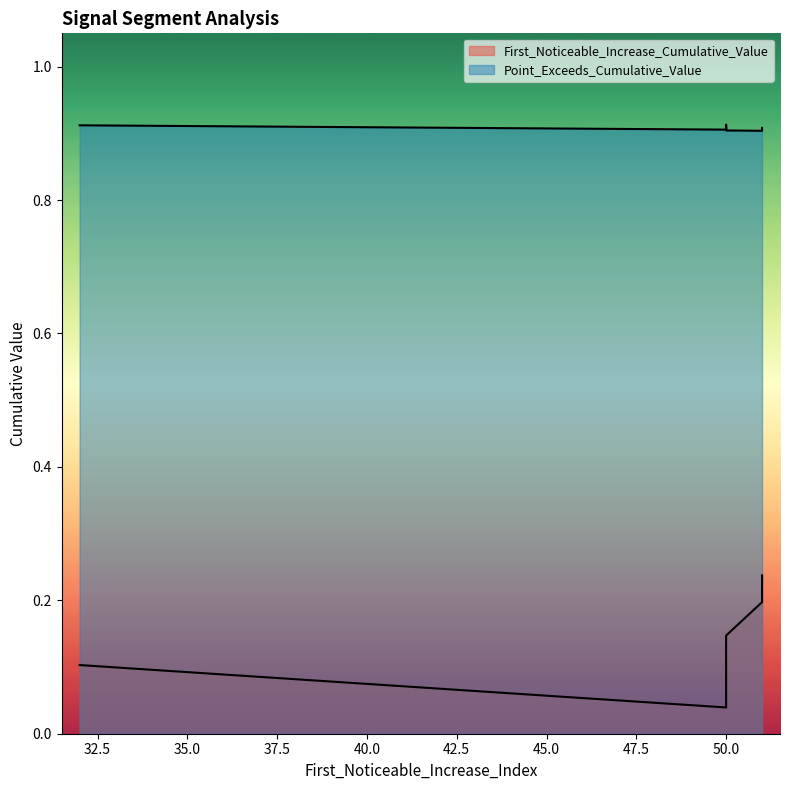

True or false: Point_Exceeds_Cumulative_Value and First_Noticeable_Increase_Cumulative_Value cross at least once.

False